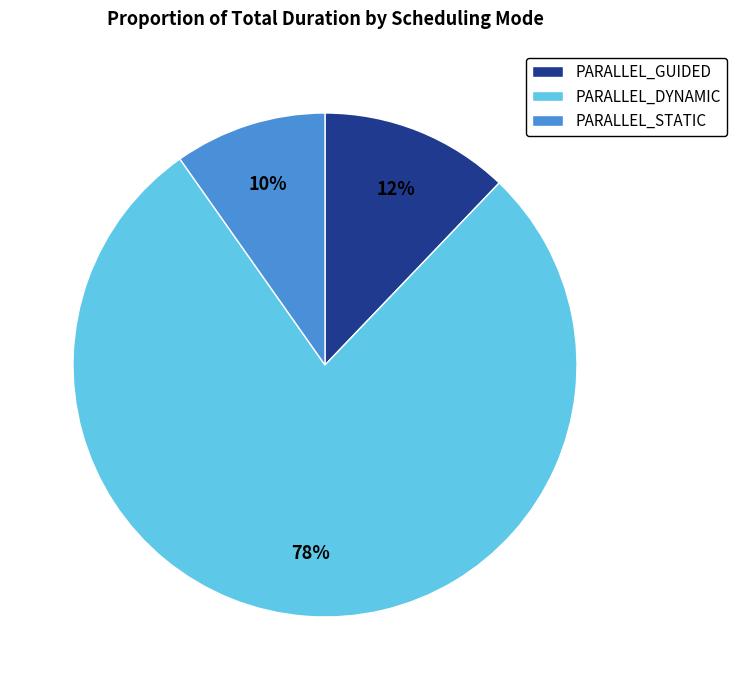

Which has a higher value, PARALLEL_GUIDED or PARALLEL_STATIC?

PARALLEL_GUIDED